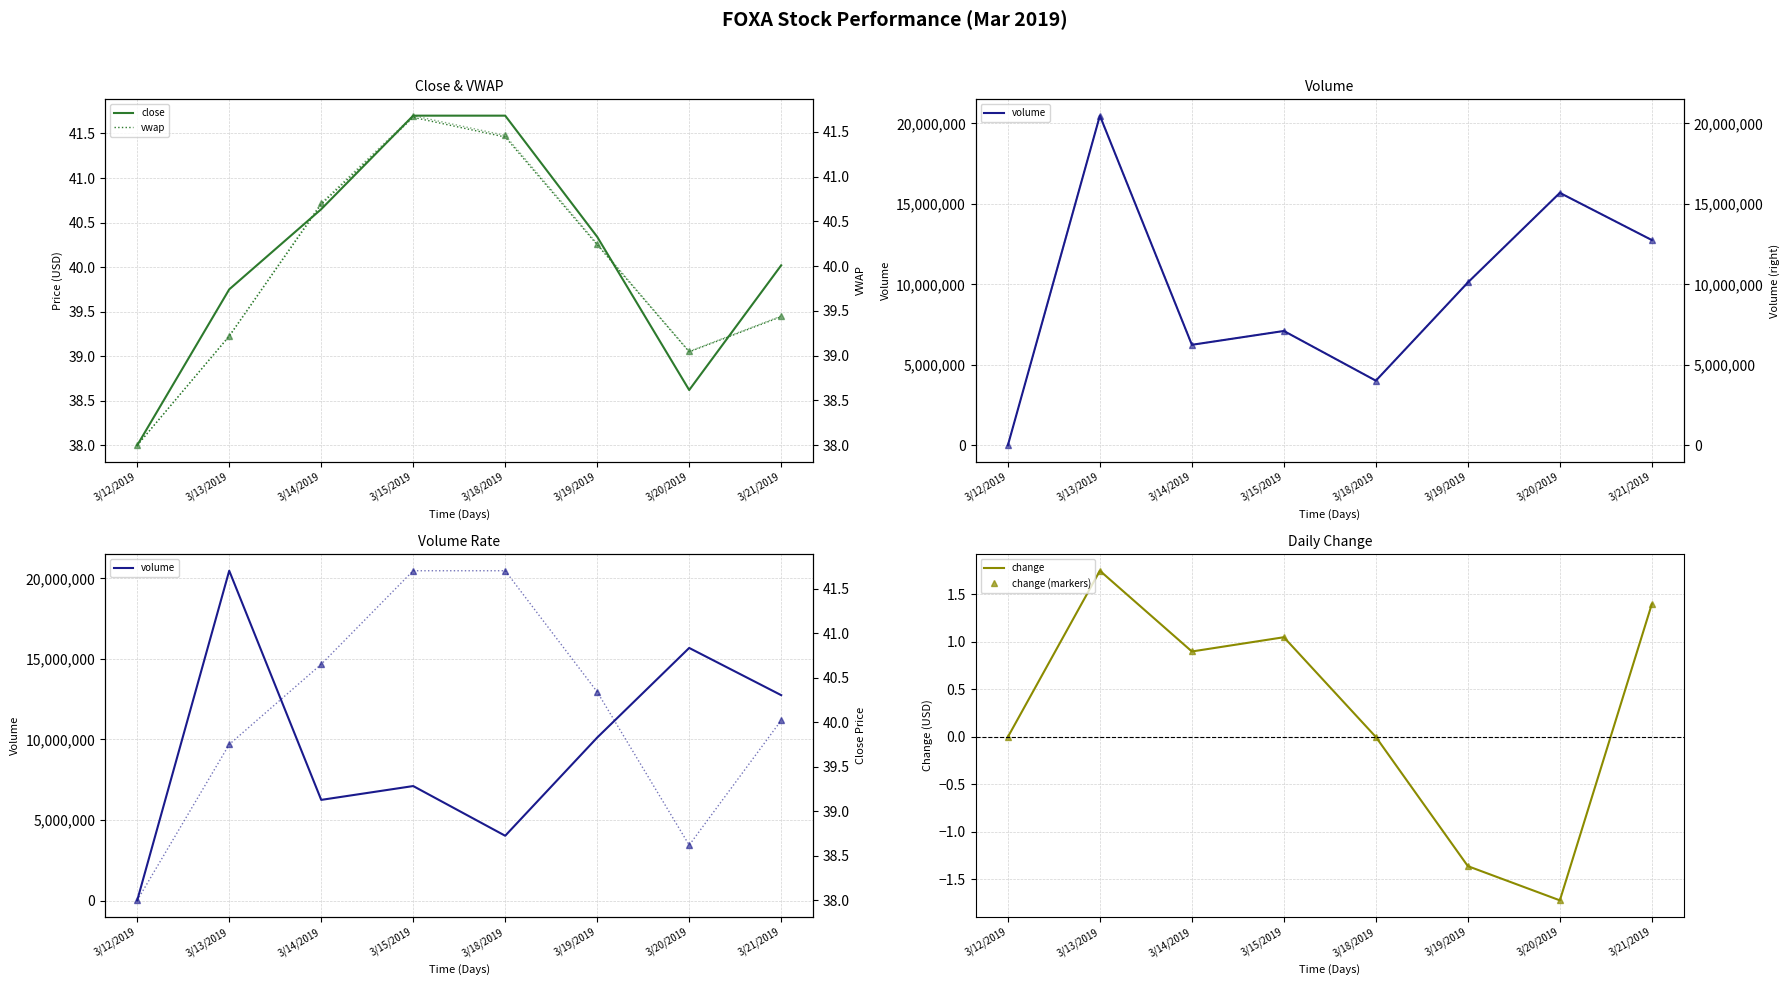

Rank the categories by vwap value from highest to lowest.

3/15/2019, 3/18/2019, 3/14/2019, 3/19/2019, 3/21/2019, 3/13/2019, 3/20/2019, 3/12/2019